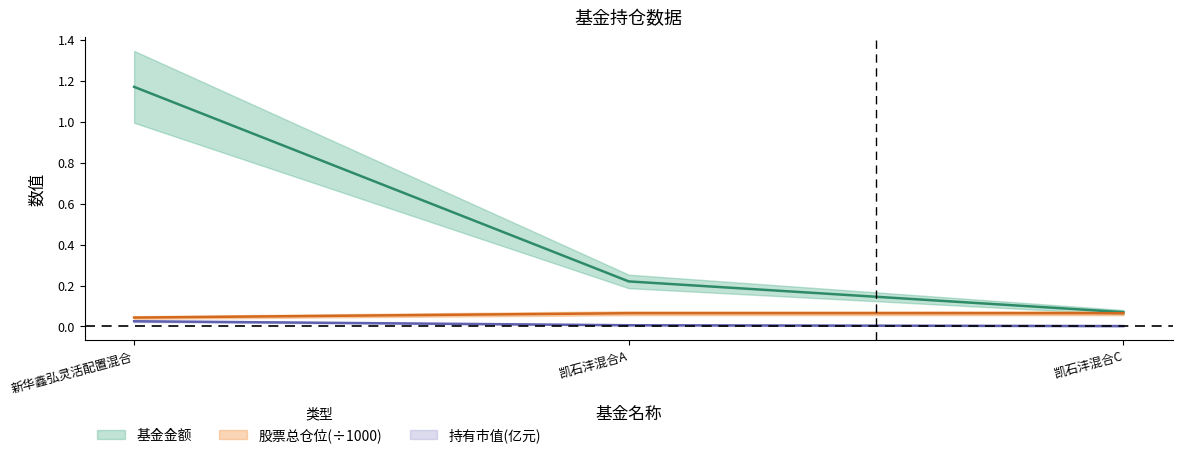

Which series has the largest range (max minus min)?

基金金额